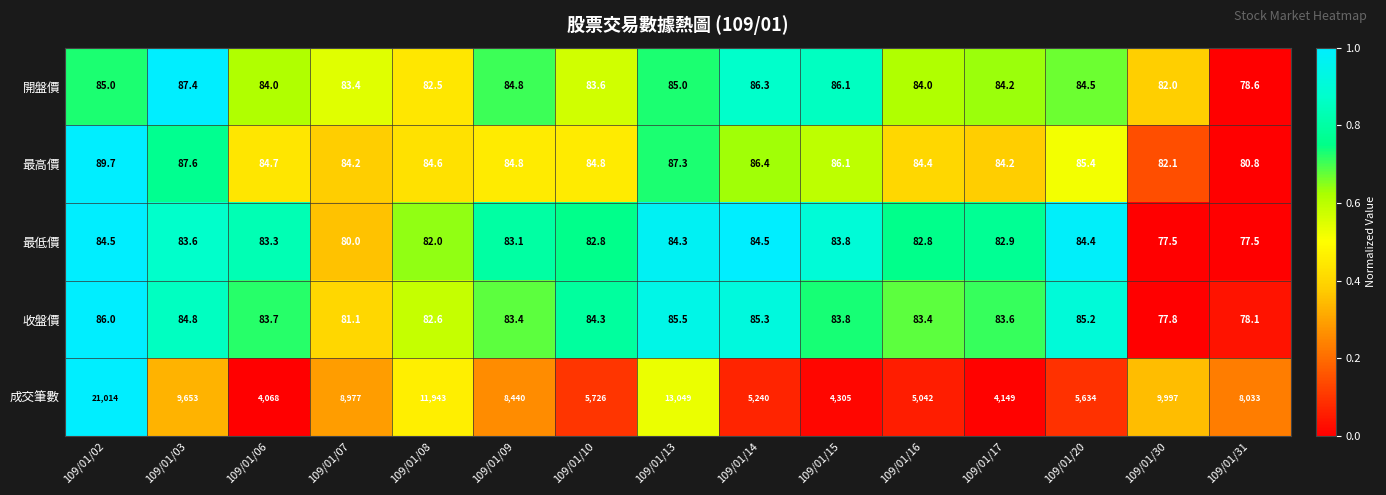

What is the sum of all 最低價 values?

1237.0